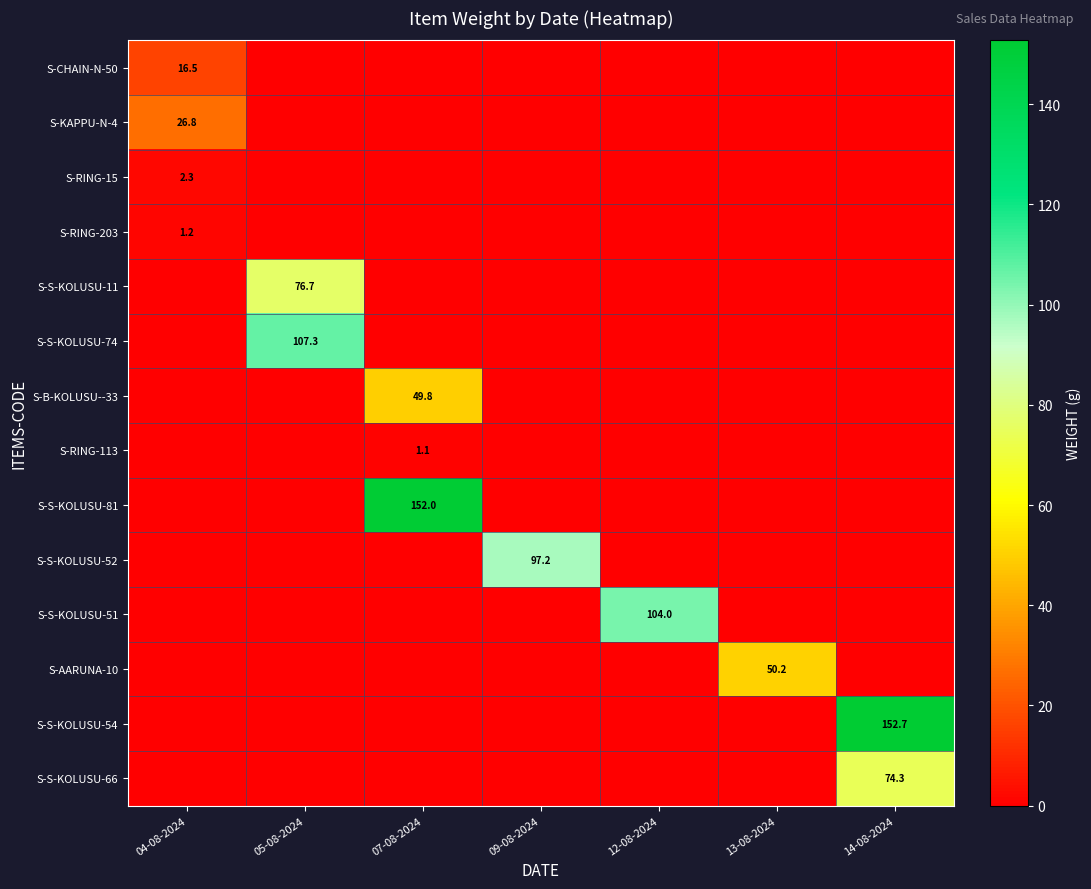

The S-S-KOLUSU-66 series shows 47.7 at 04-08-2024. True or false?

False